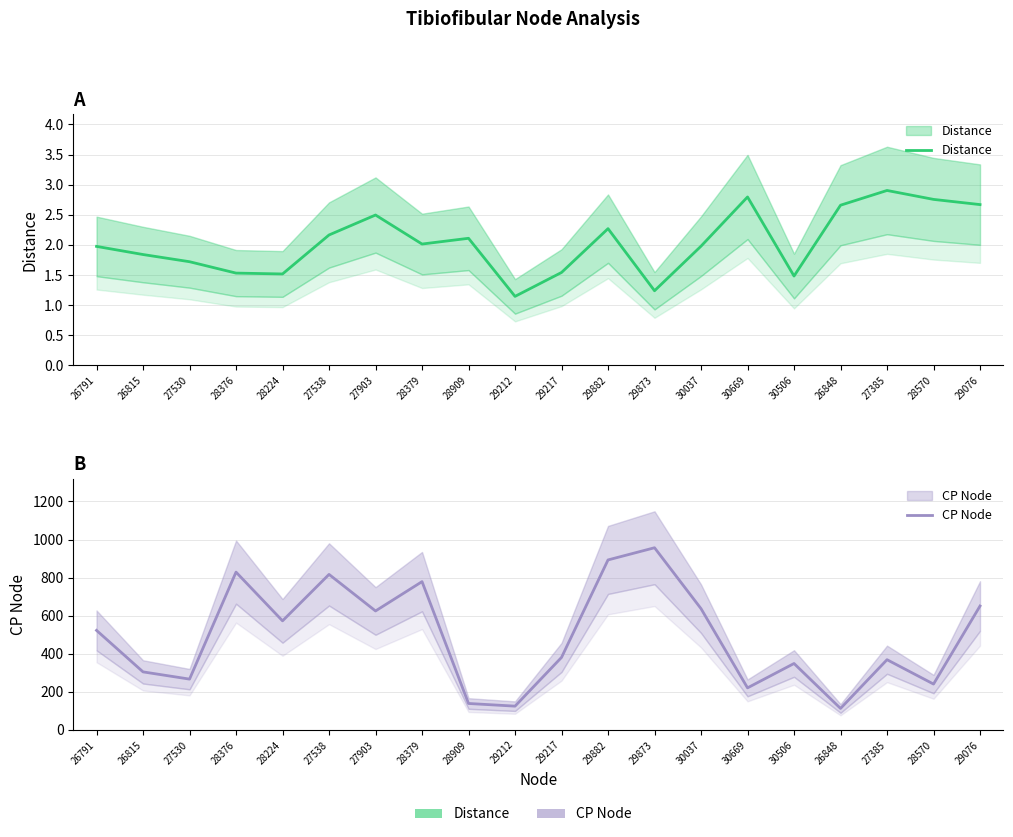

Rank the series at 27385 from highest to lowest value.

CP Node, Distance